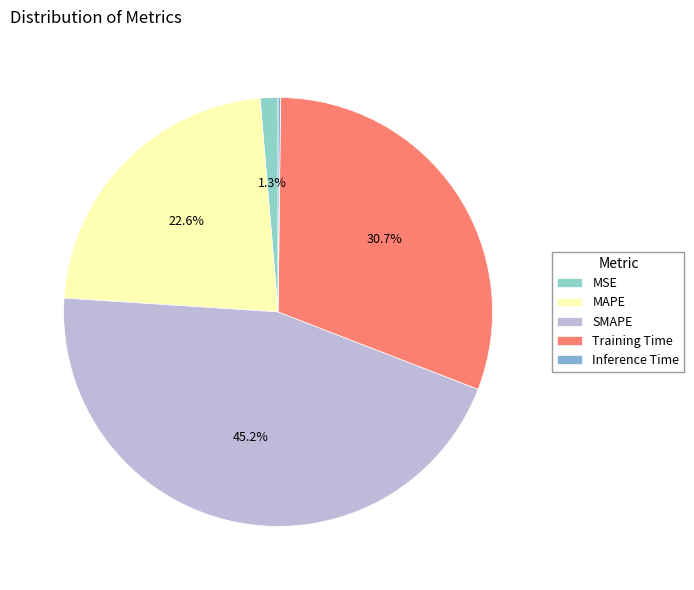

What percentage is the MSE slice, to the nearest percent?

1%